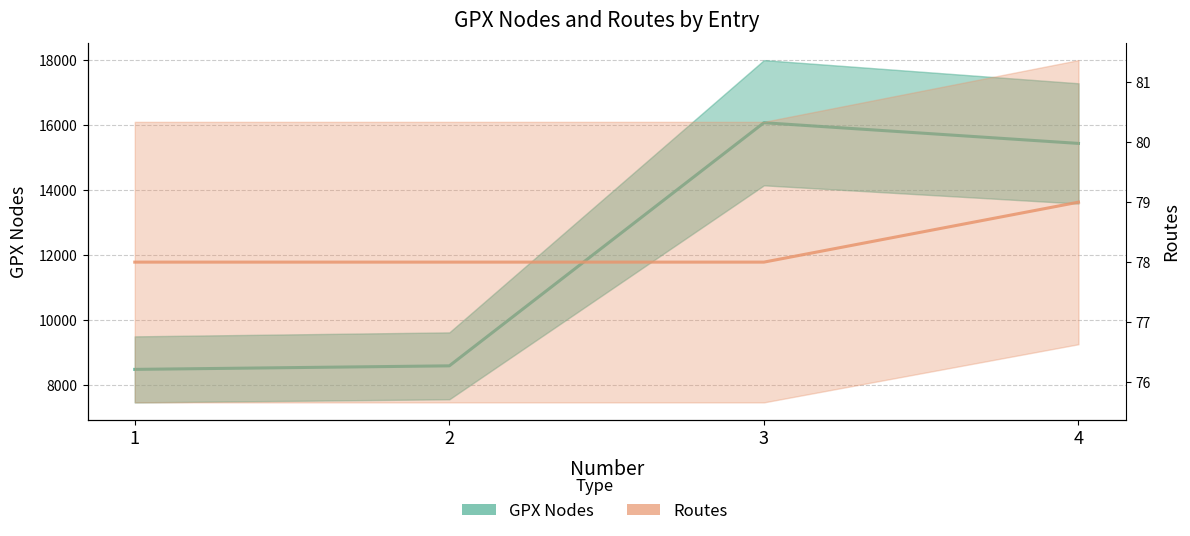

How many lines are shown in the chart?

2